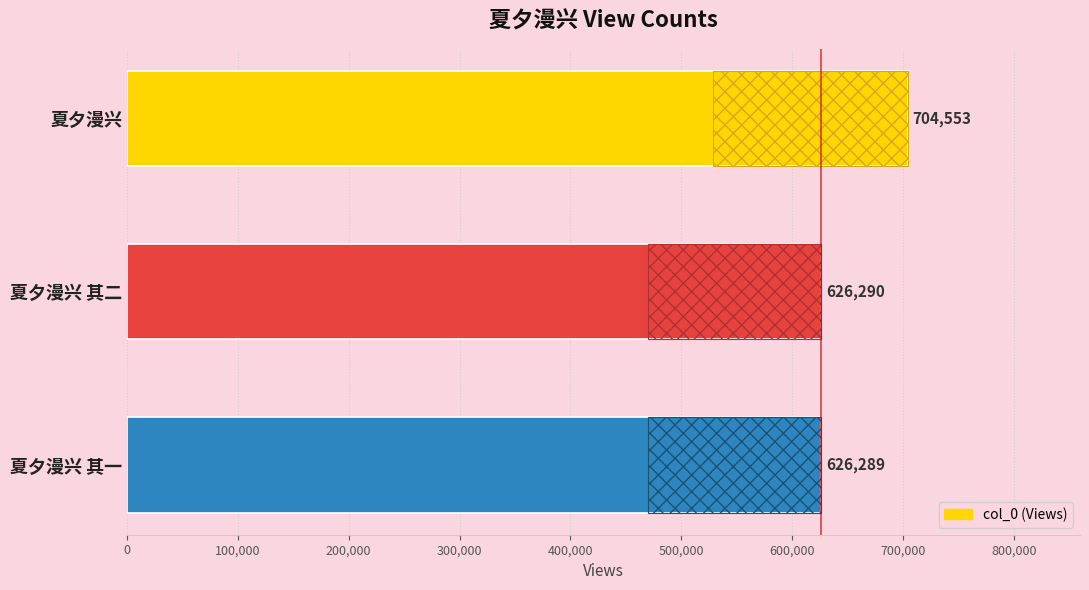

What is the average value?

652377